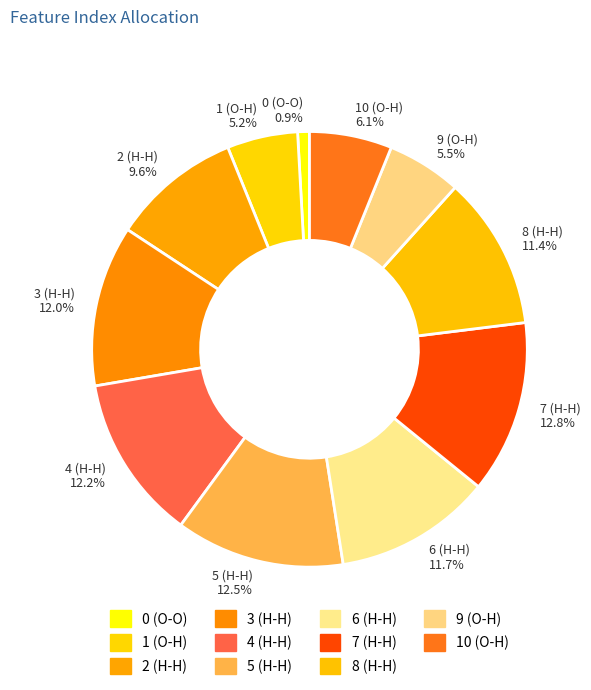

Which category has the smallest portion of the pie?

0 (O-O)